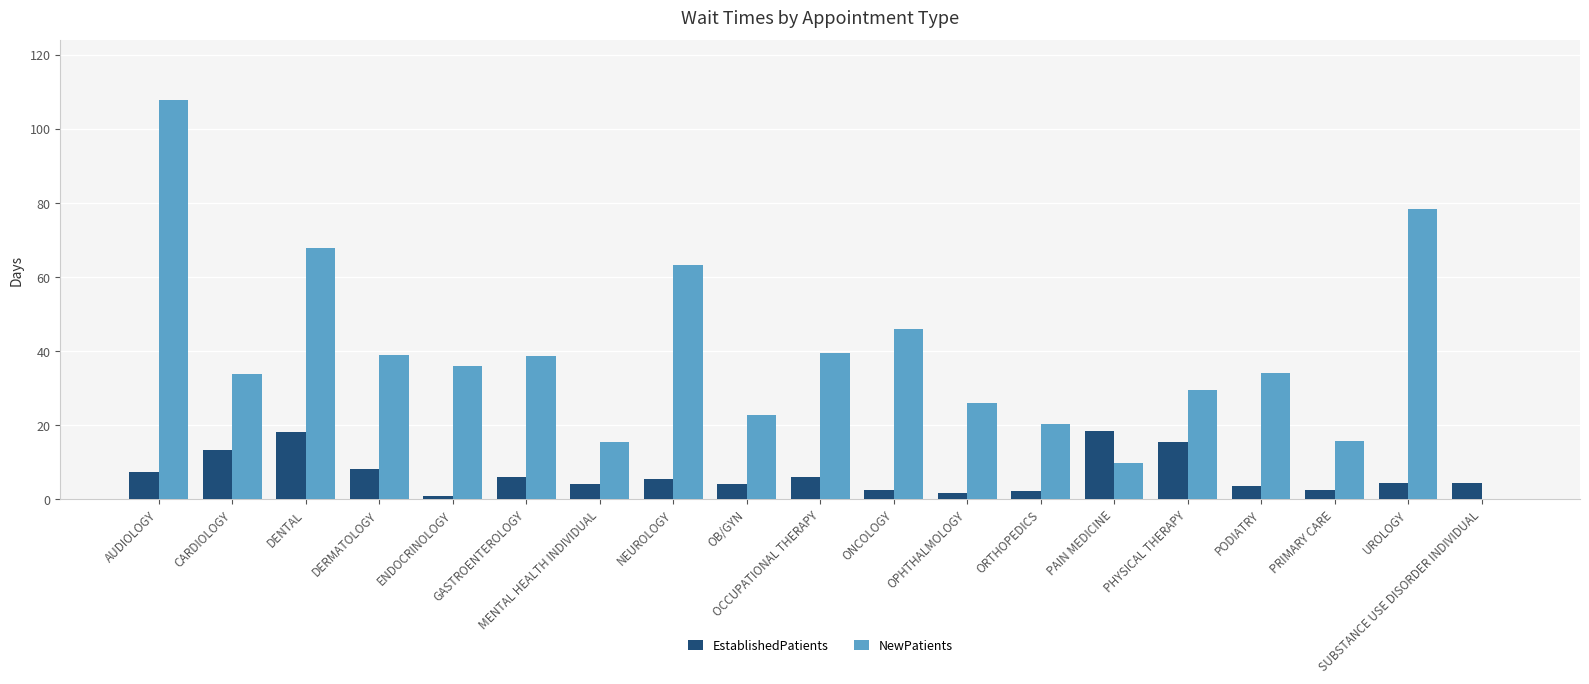

Between AUDIOLOGY and PRIMARY CARE, which series saw the biggest shift?

NewPatients